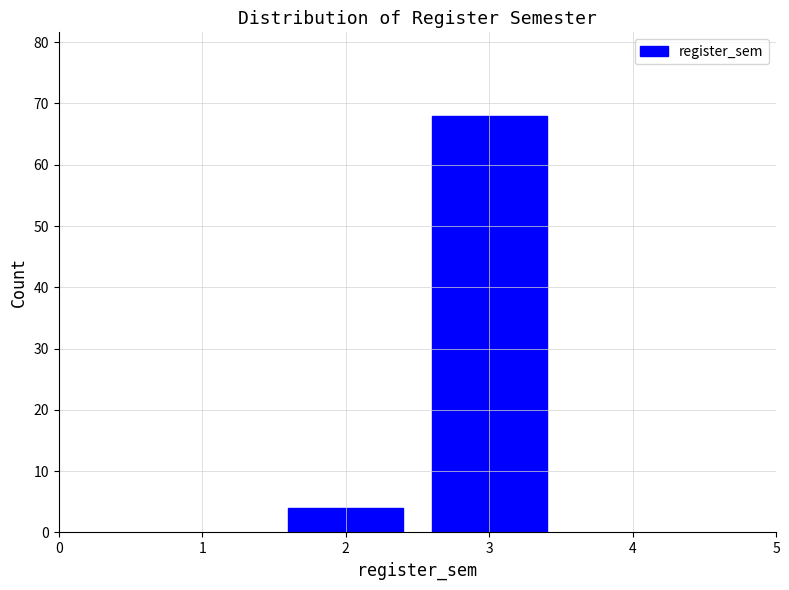

Reading left to right, transcribe all the data shown in this chart.

2=4	3=68